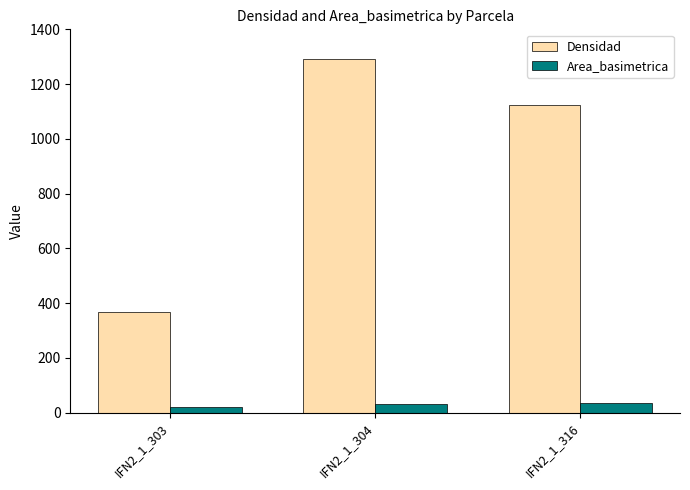

What is the value of the Area_basimetrica bar at the 3rd from the left?

33.6